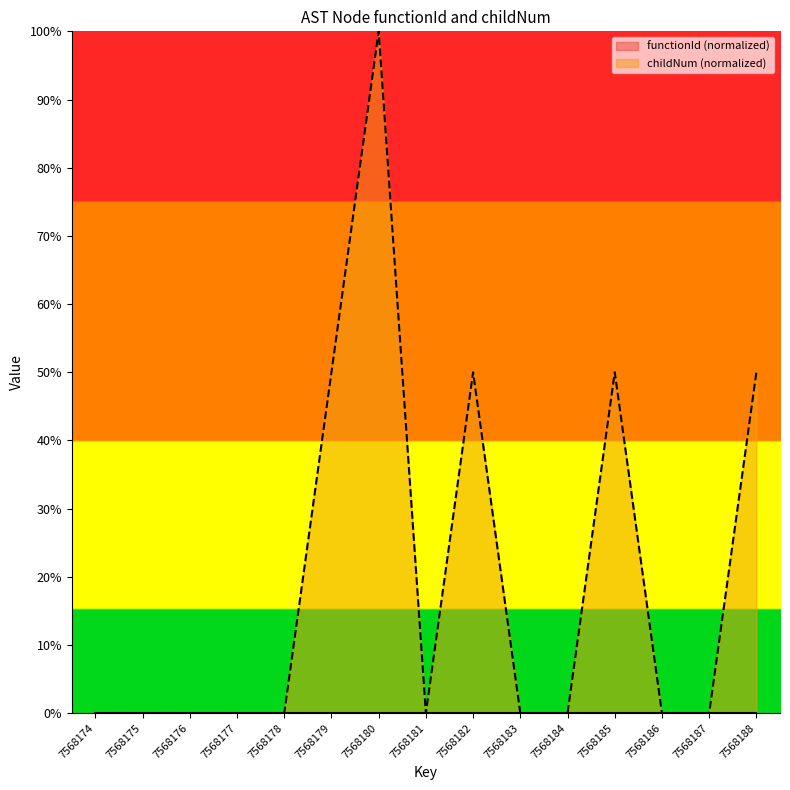

Where is the data nearest to the value 0?

7568174